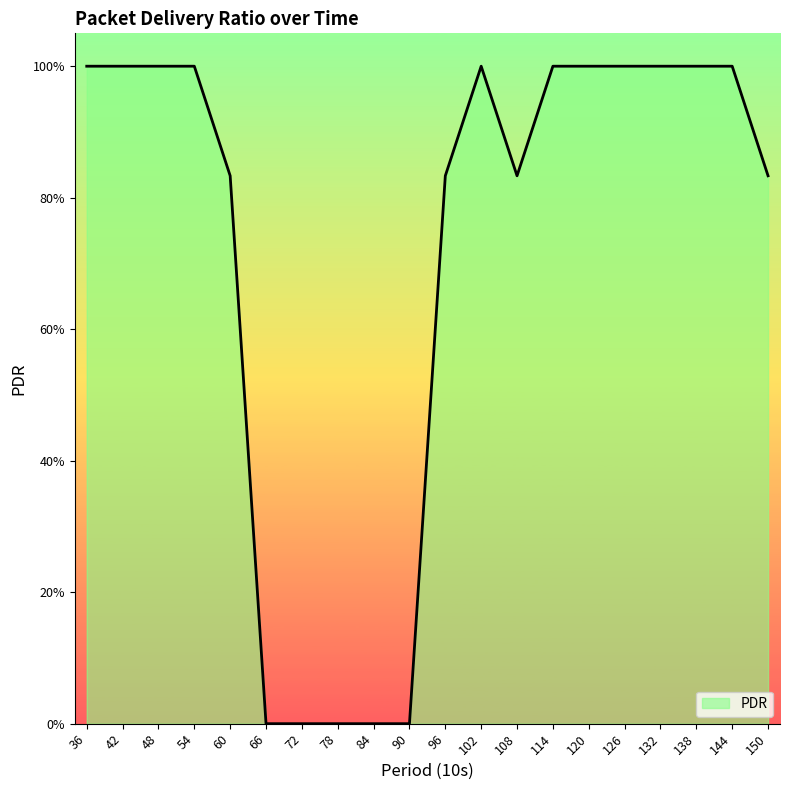

Which label corresponds to the largest value in the chart?

36